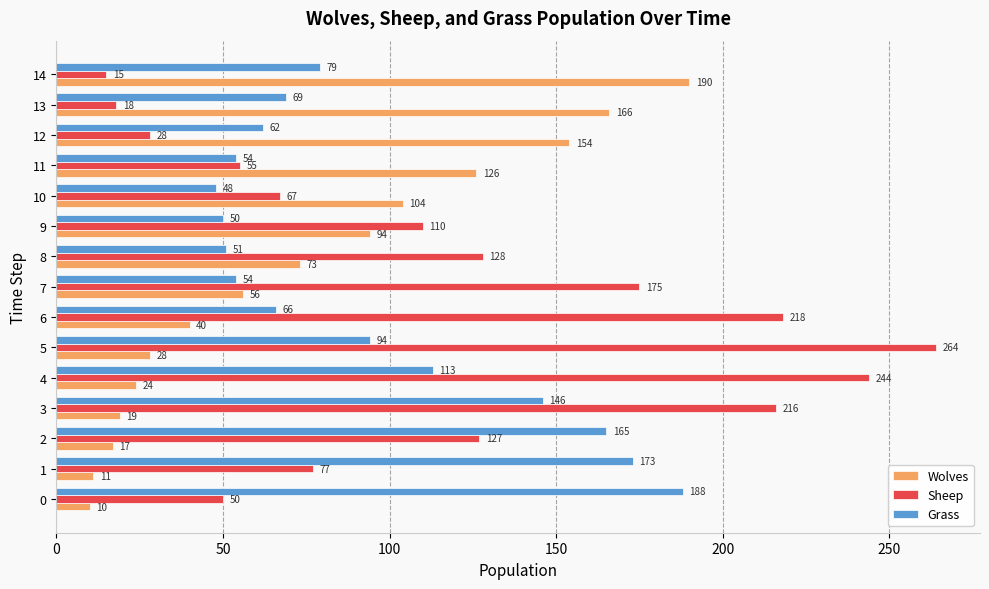

What is the difference between the maximum and second lowest values in the Wolves series?

179